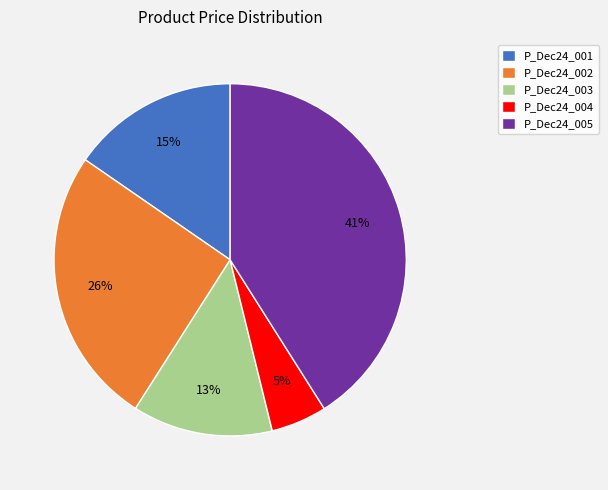

What percentage is the P_Dec24_004 slice, to the nearest percent?

5%